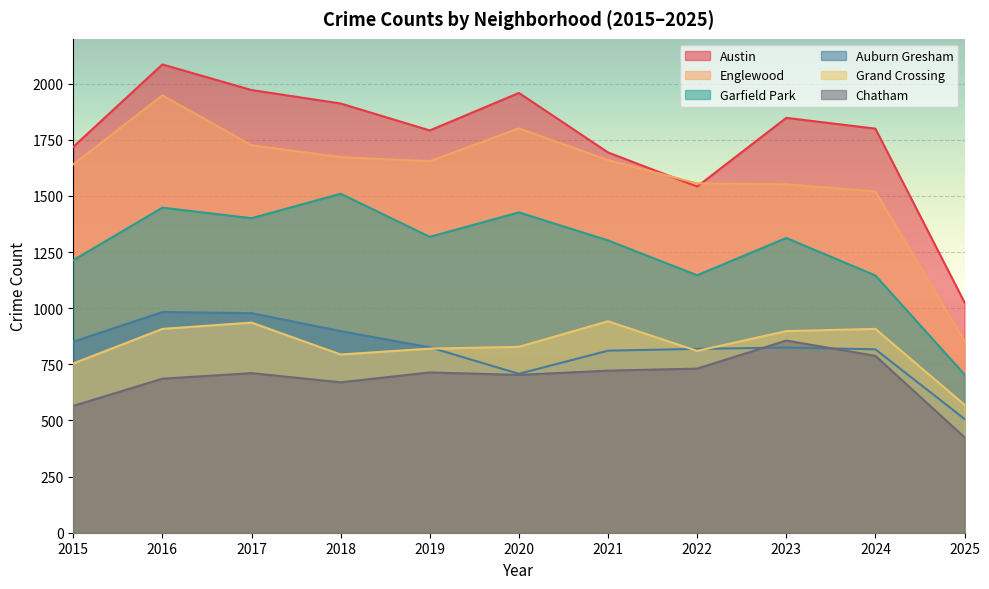

In Auburn Gresham, how many points are lower than both neighbors (excluding endpoints)?

1